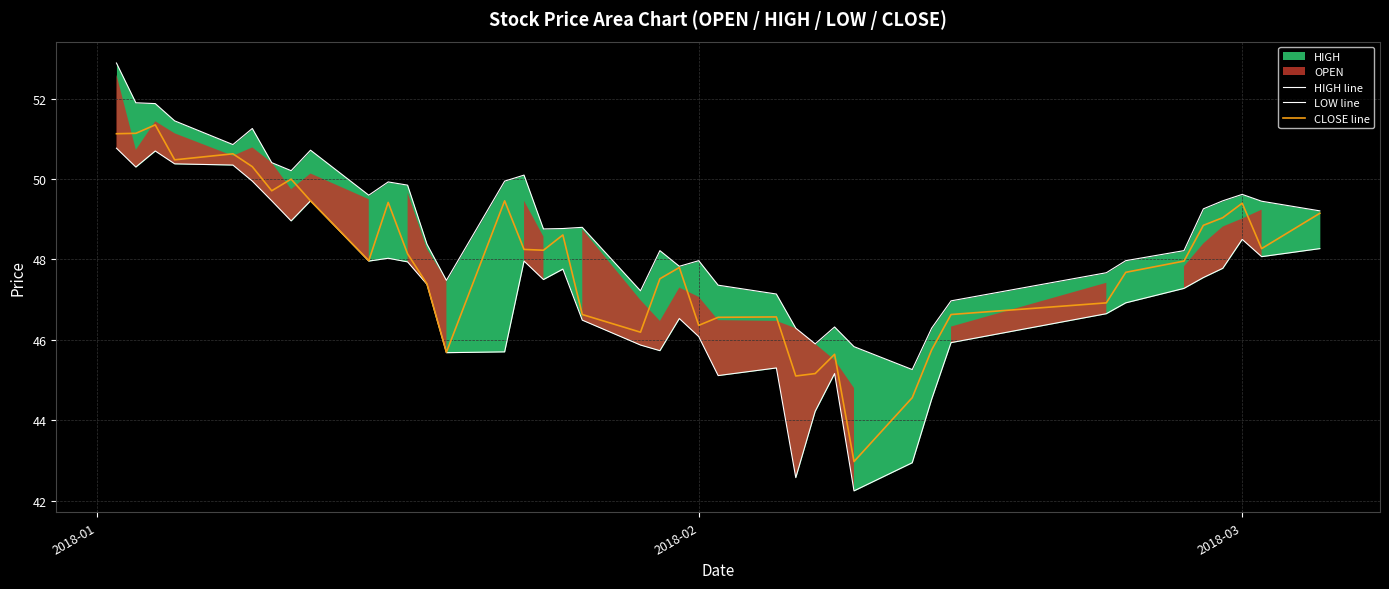

What is the difference between the maximum and minimum values in the HIGH line series?

7.6